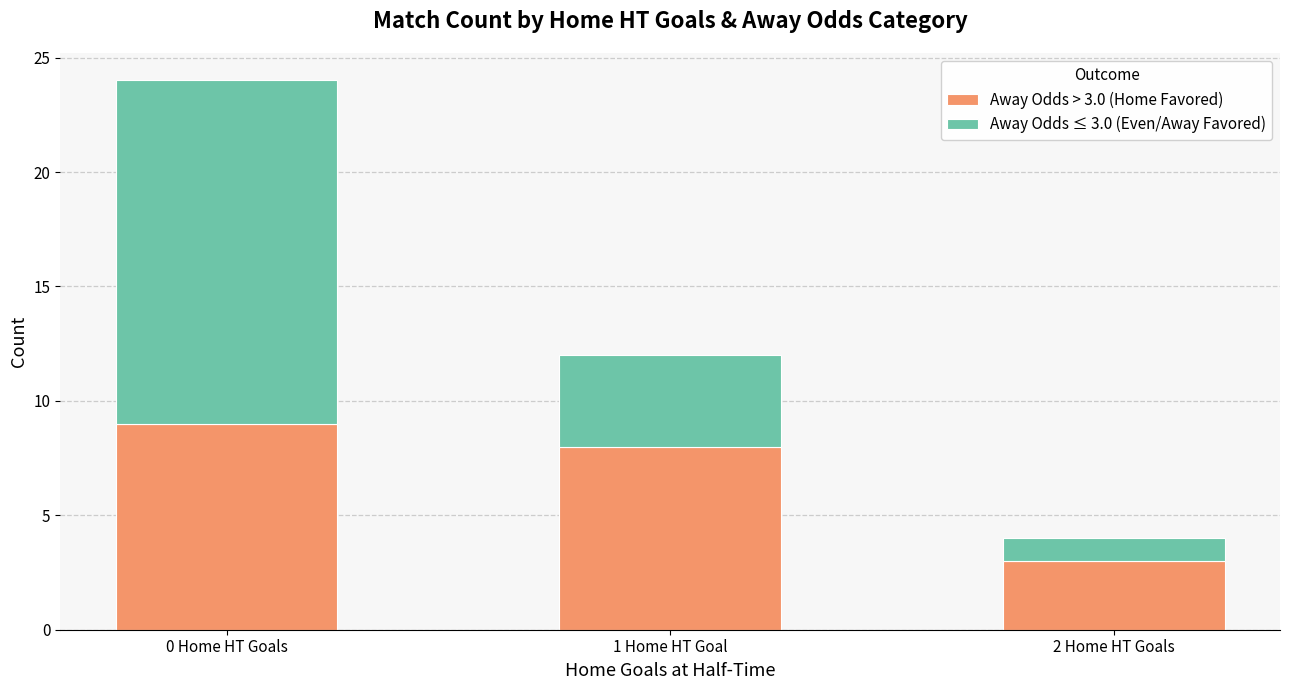

The Away Odds > 3.0 (Home Favored) series shows 5 at 2 Home HT Goals. True or false?

False